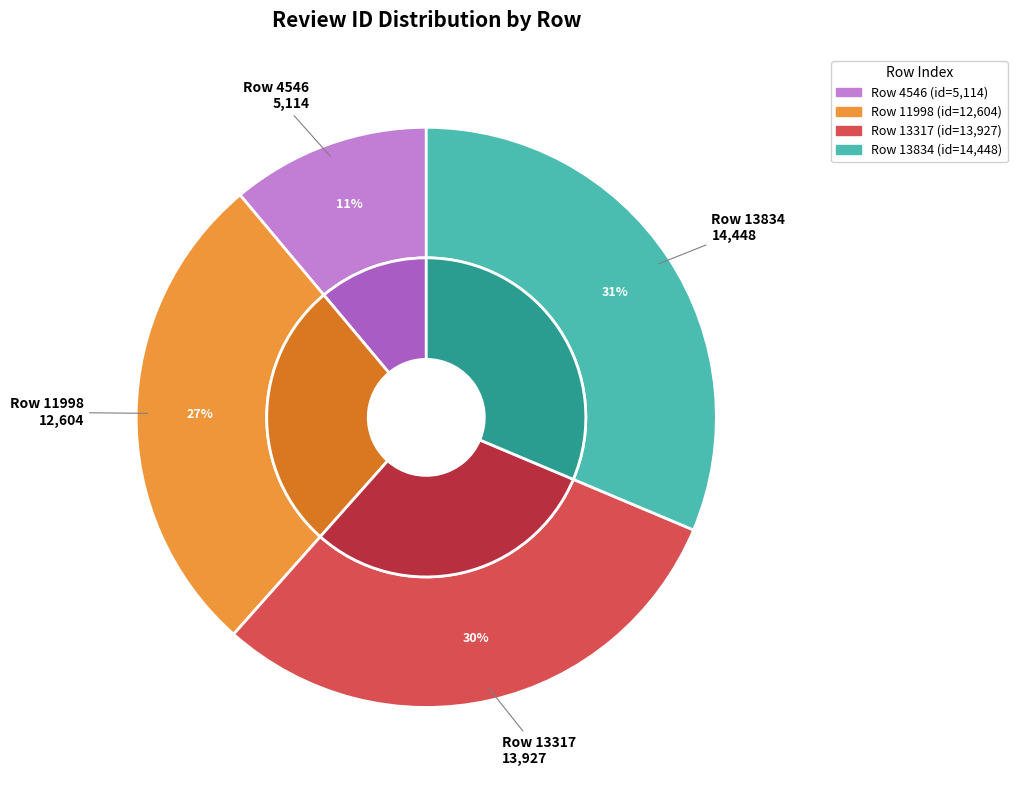

Count the number of slices in the pie.

4